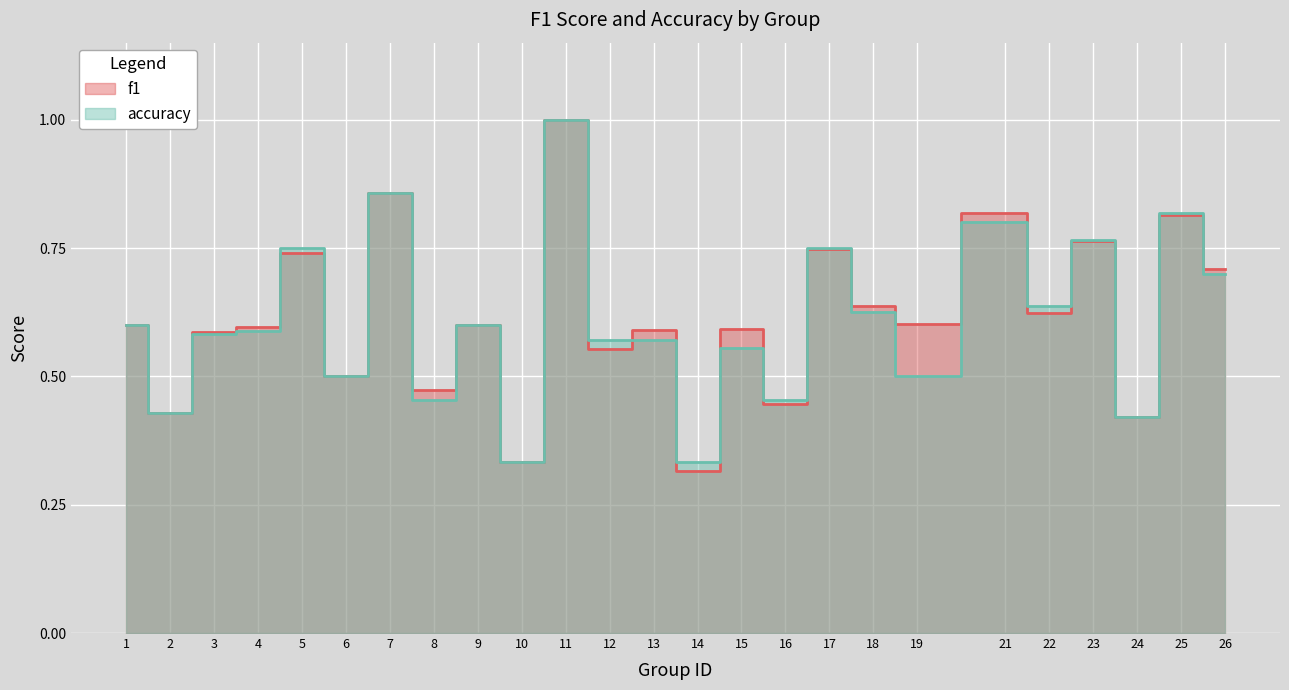

What is the value of the accuracy point at the 4th from the left?

0.6